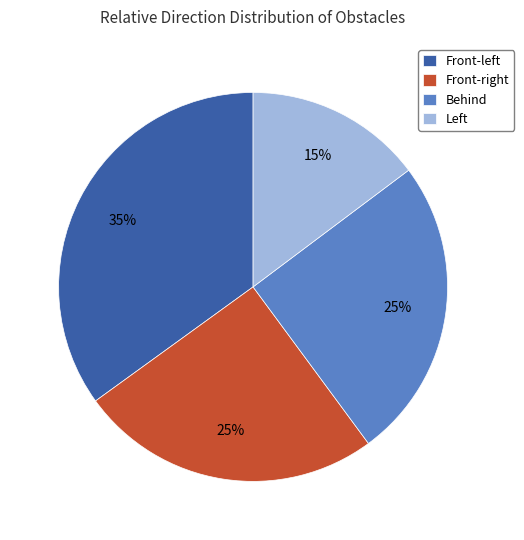

Count the number of slices in the pie.

4